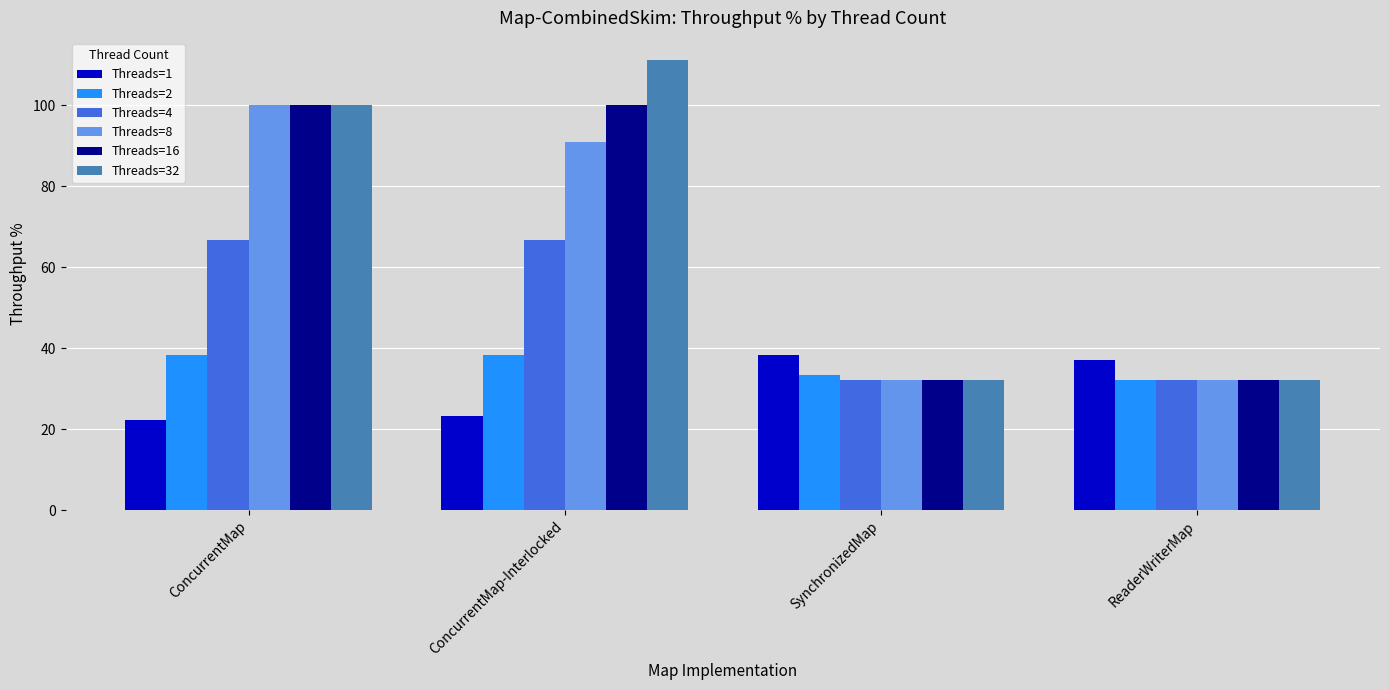

What are all the series names shown in the legend?

Threads=1, Threads=2, Threads=4, Threads=8, Threads=16, Threads=32